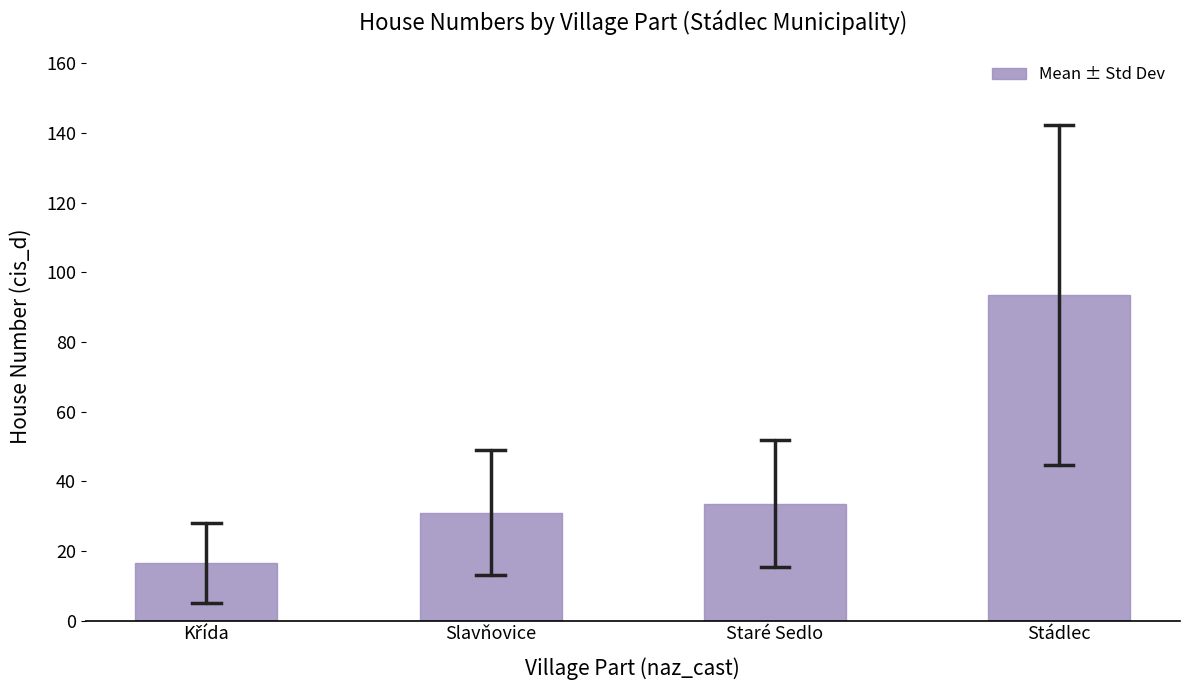

Reading right to left, transcribe all the data shown in this chart.

93.4	33.6	31.0	16.6